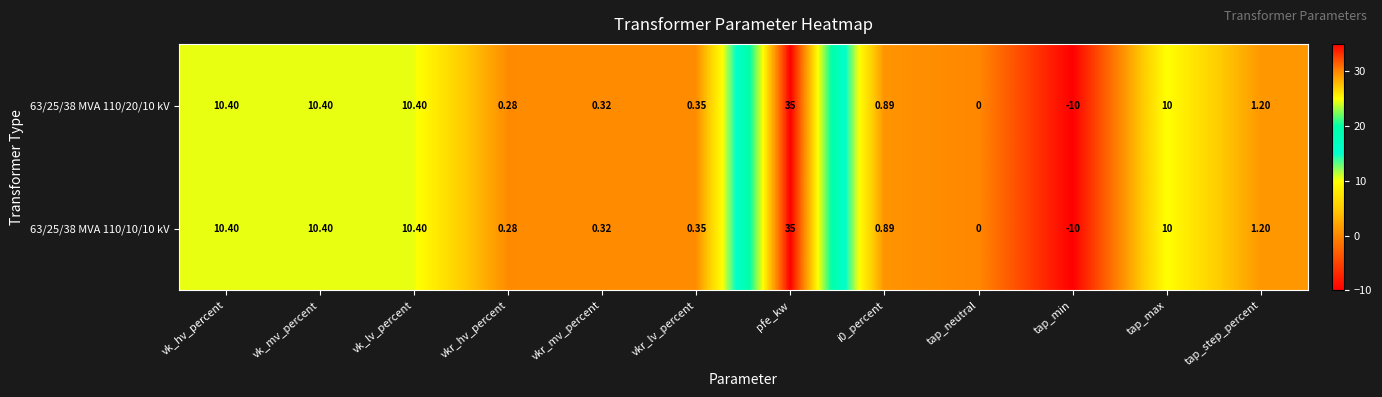

How many series are shown in this chart?

2